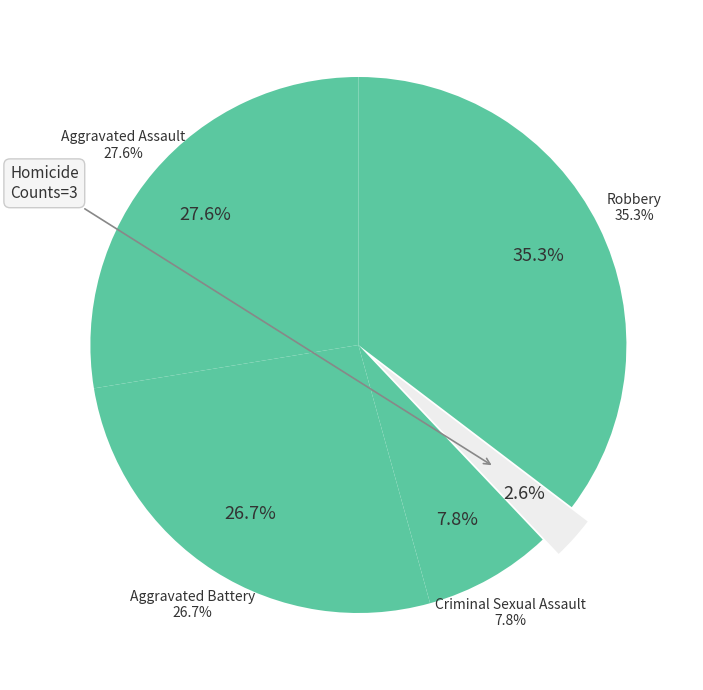

To the nearest percent, what is the difference between the Robbery and Aggravated Assault slice percentages?

8%